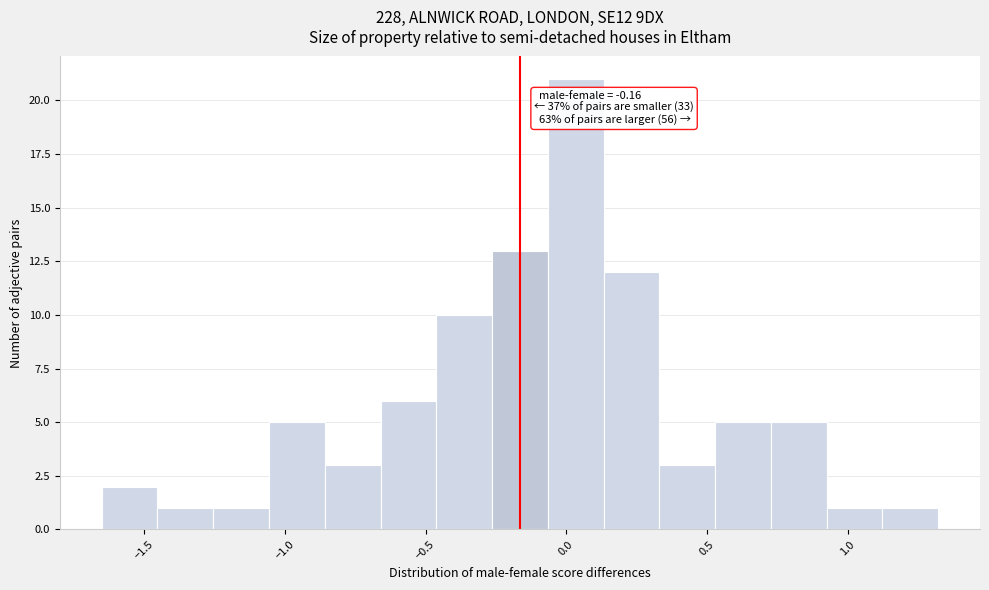

Around what value on the x-axis is the tallest bar? Give the approximate position of its centre, as read against the axis.

0.05